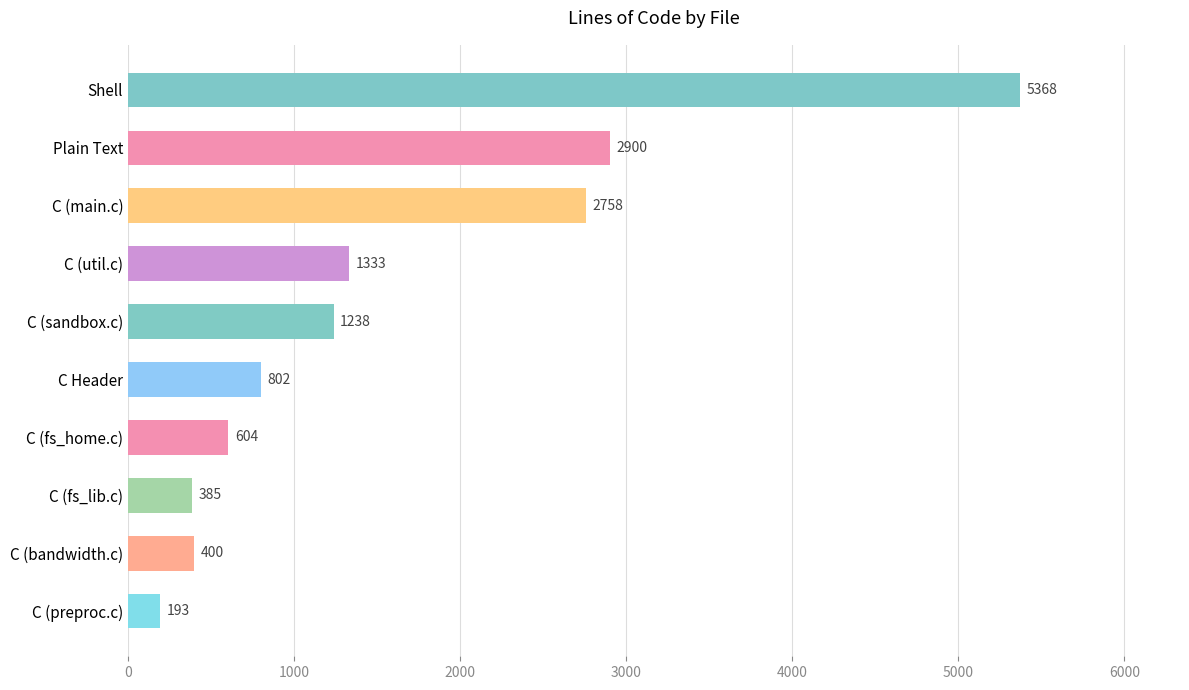

Rank the categories by value from lowest to highest.

C (preproc.c), C (fs_lib.c), C (bandwidth.c), C (fs_home.c), C Header, C (sandbox.c), C (util.c), C (main.c), Plain Text, Shell